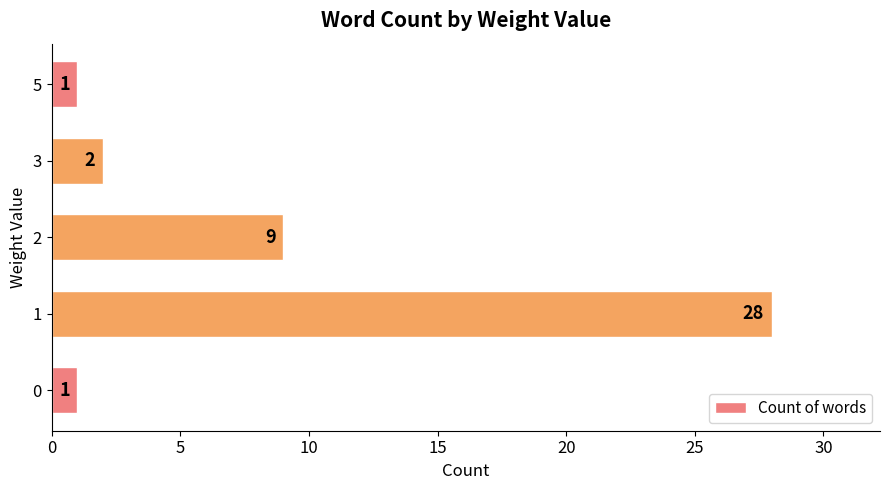

What is the greatest value displayed?

28